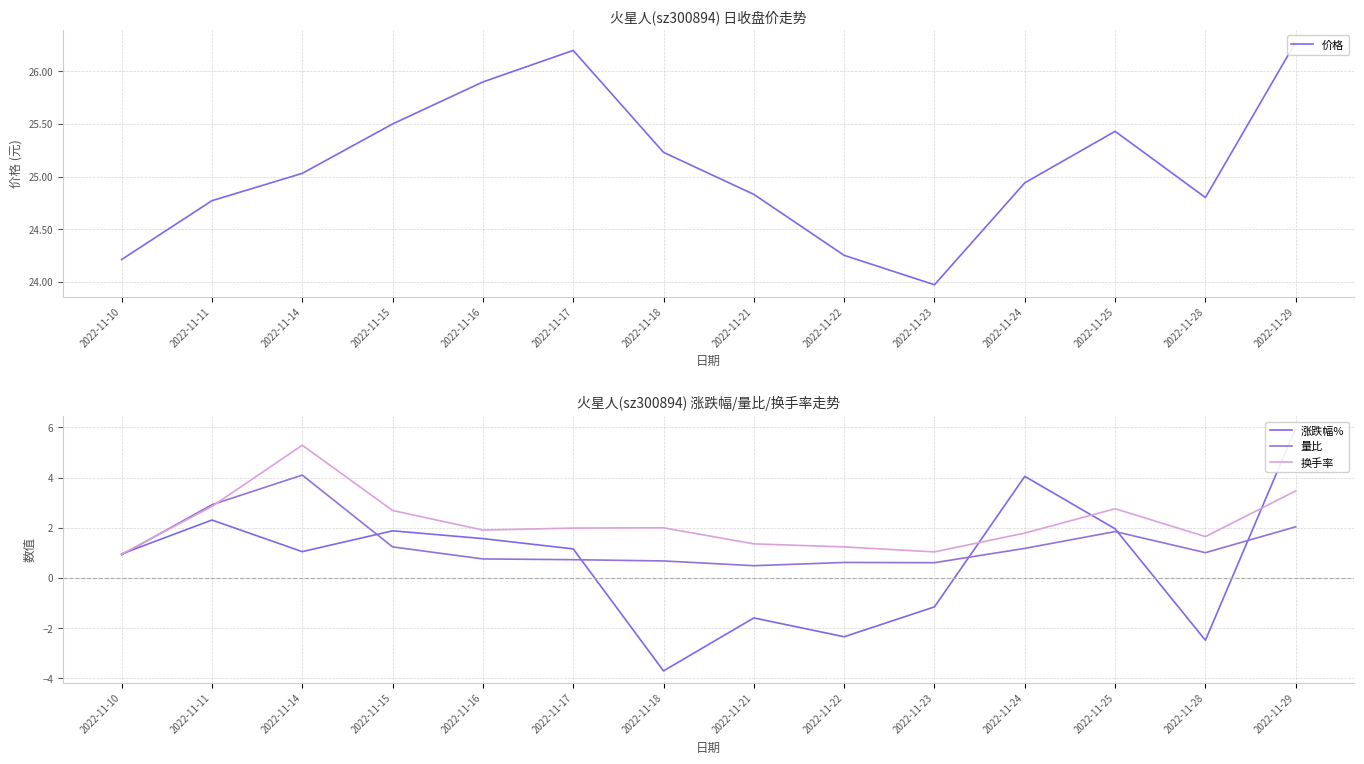

Reading left to right, list all the values displayed in this chart.

价格: 24.2	24.8	25.0	25.5	25.9	26.2	25.2	24.8	24.2	24.0	24.9	25.4	24.8	26.3
涨跌幅%: 1.0	2.3	1.1	1.9	1.6	1.2	-3.7	-1.6	-2.3	-1.1	4.0	2.0	-2.5	6.0
量比: 0.9	2.9	4.1	1.2	0.8	0.7	0.7	0.5	0.6	0.6	1.2	1.9	1.0	2.0
换手率: 0.9	2.9	5.3	2.7	1.9	2.0	2.0	1.4	1.2	1.0	1.8	2.8	1.6	3.5